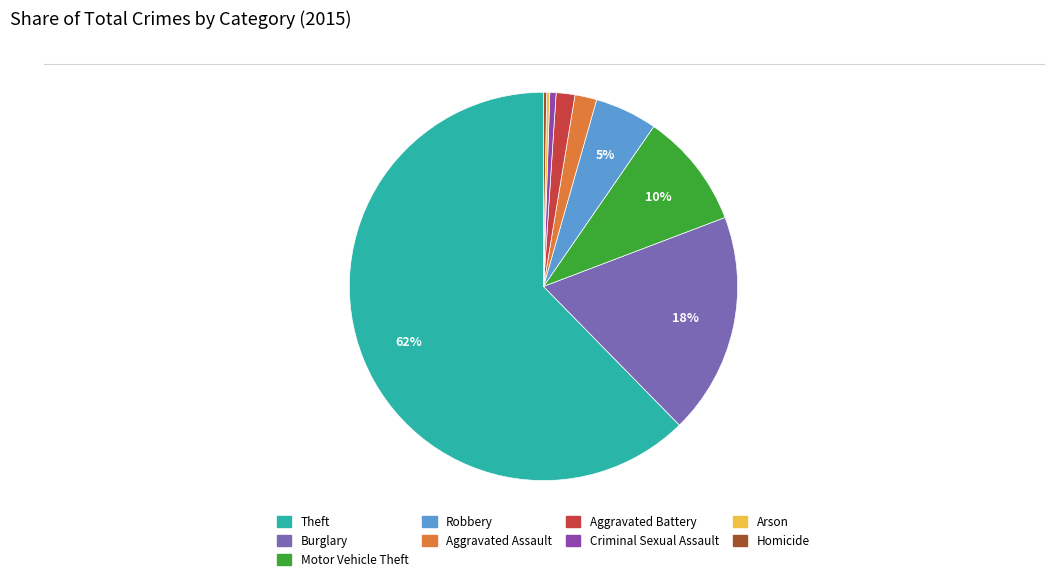

Which slice is the largest?

Theft